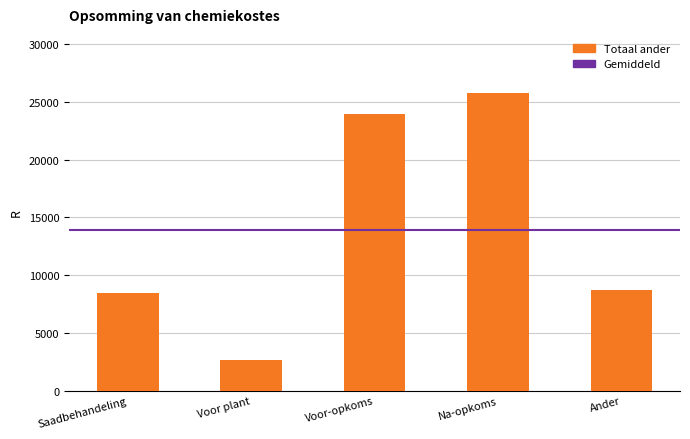

Which label corresponds to the smallest value in the chart?

Voor plant